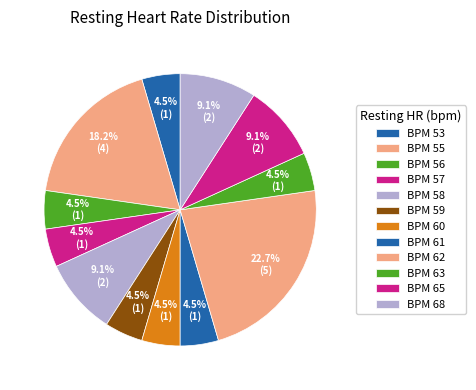

How many segments does this pie chart have?

12